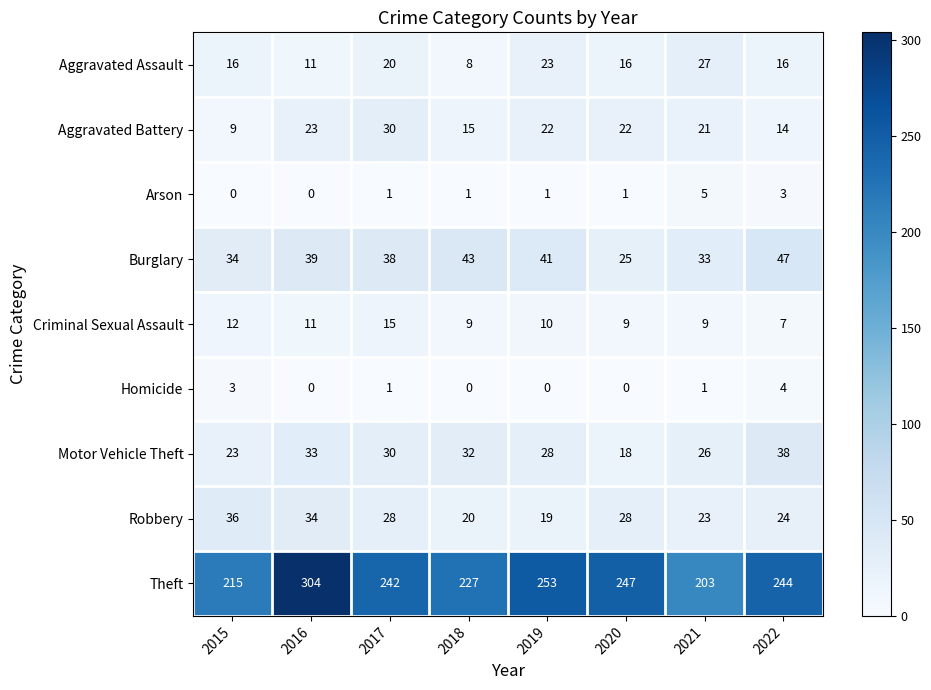

Which series has the largest range (max minus min)?

Theft